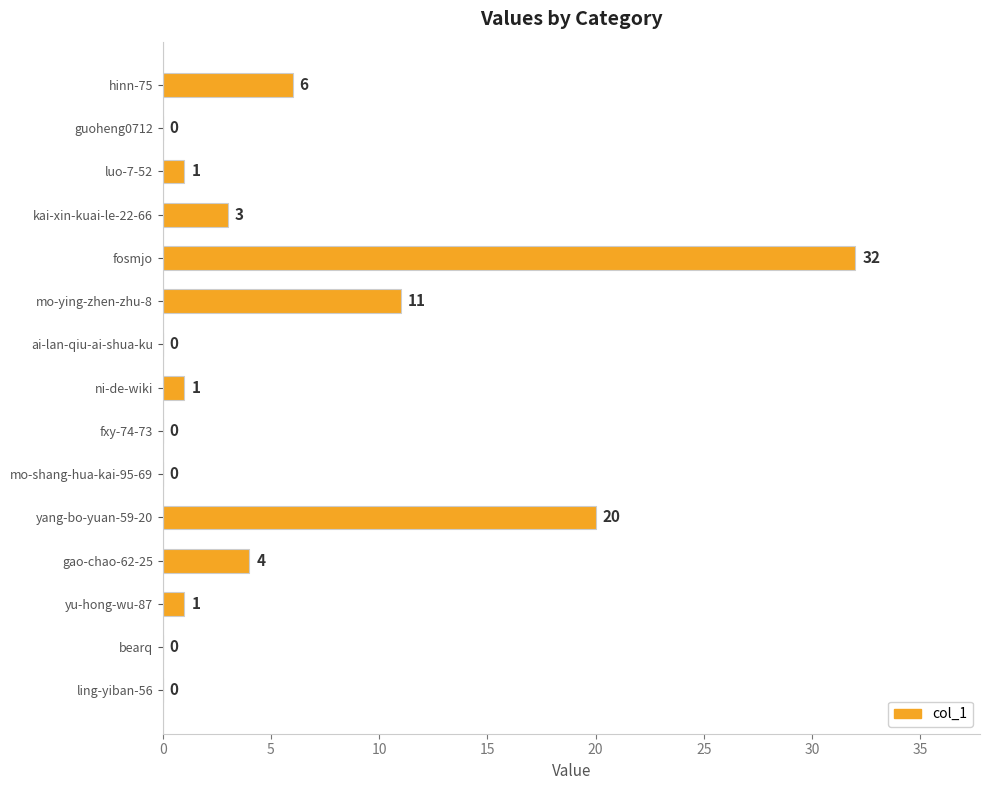

Where is the data nearest to the value 16?

yang-bo-yuan-59-20